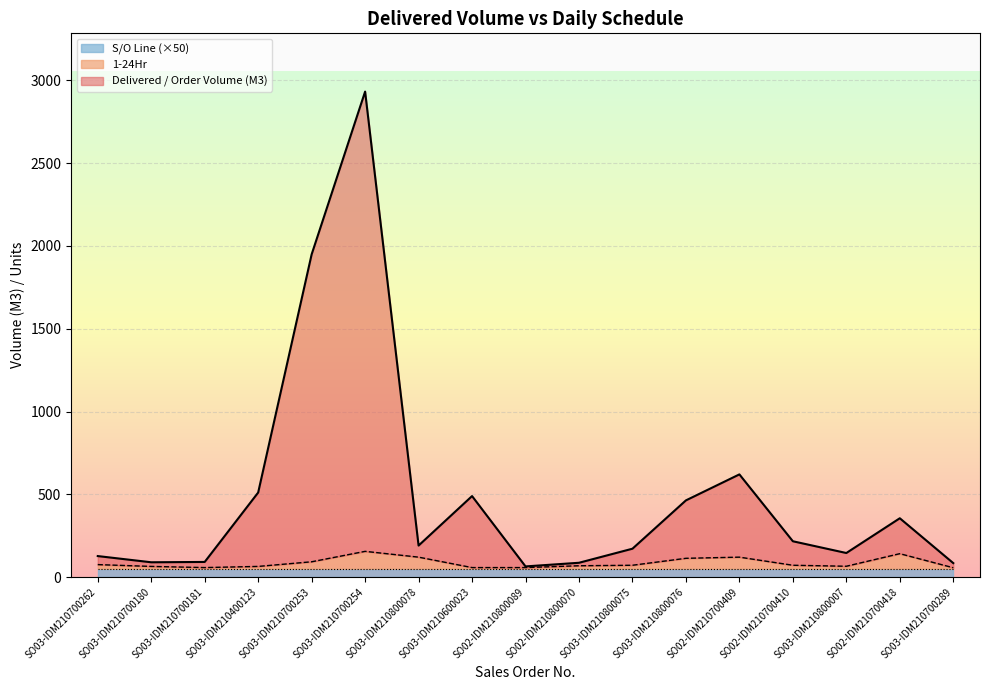

What is the minimum value for 1-24Hr?

56.0